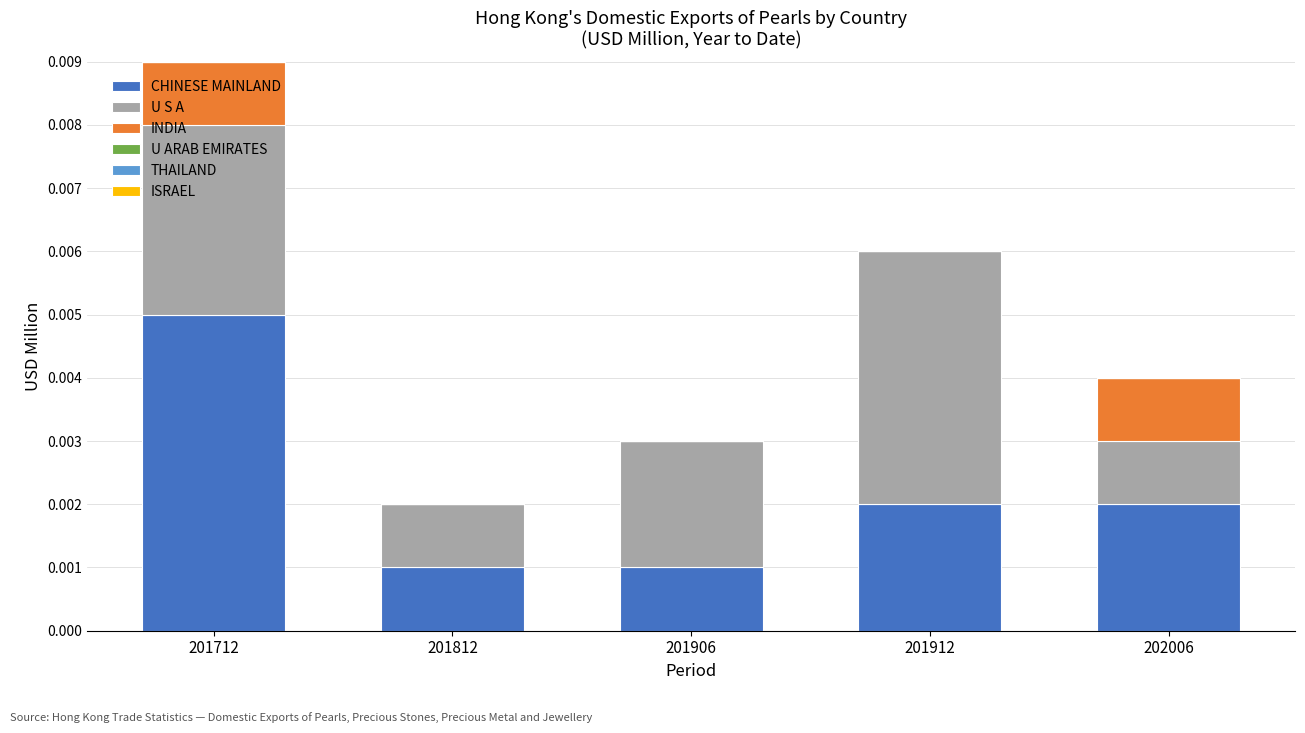

Is it true that CHINESE MAINLAND equals 0.0 at 201812?

True